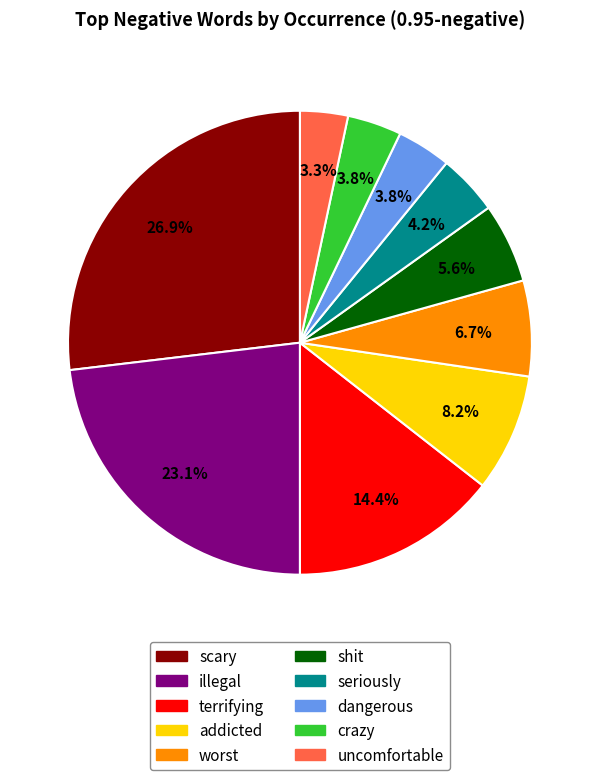

How many segments does this pie chart have?

10